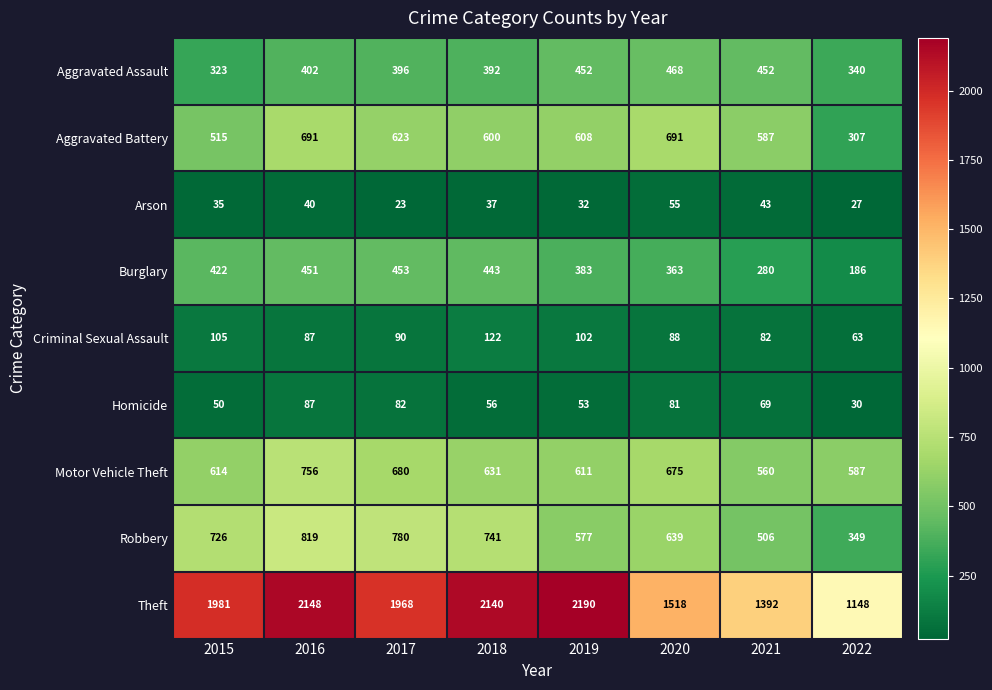

What is the sum of all Motor Vehicle Theft values?

5114